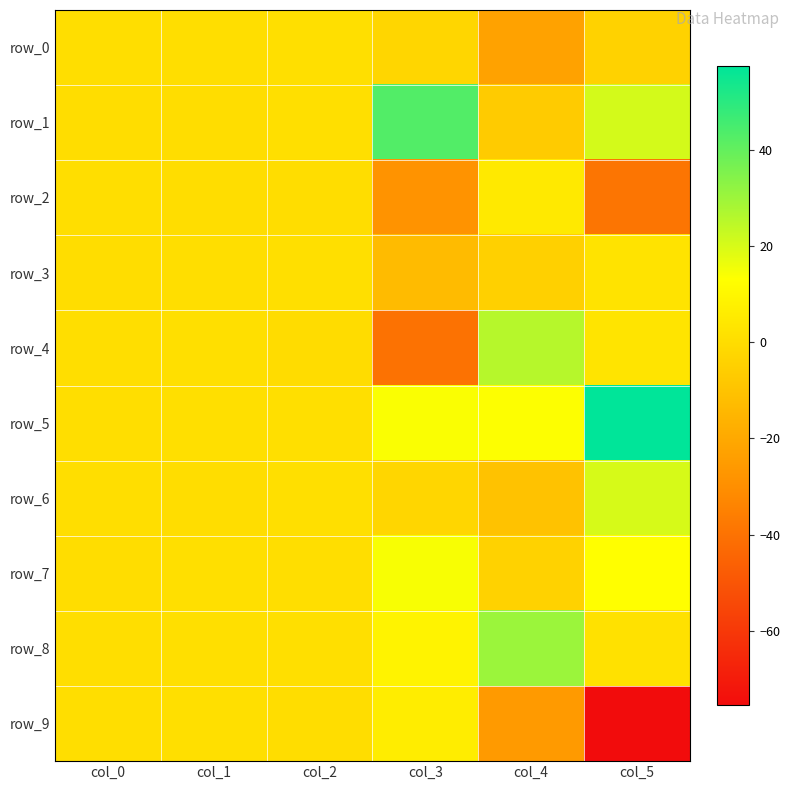

What is the average value of the row_9 series?

-15.4